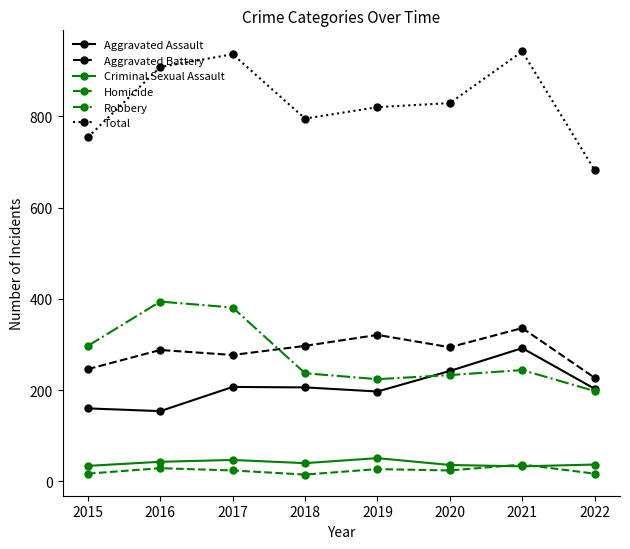

Count the number of categories in the chart.

8